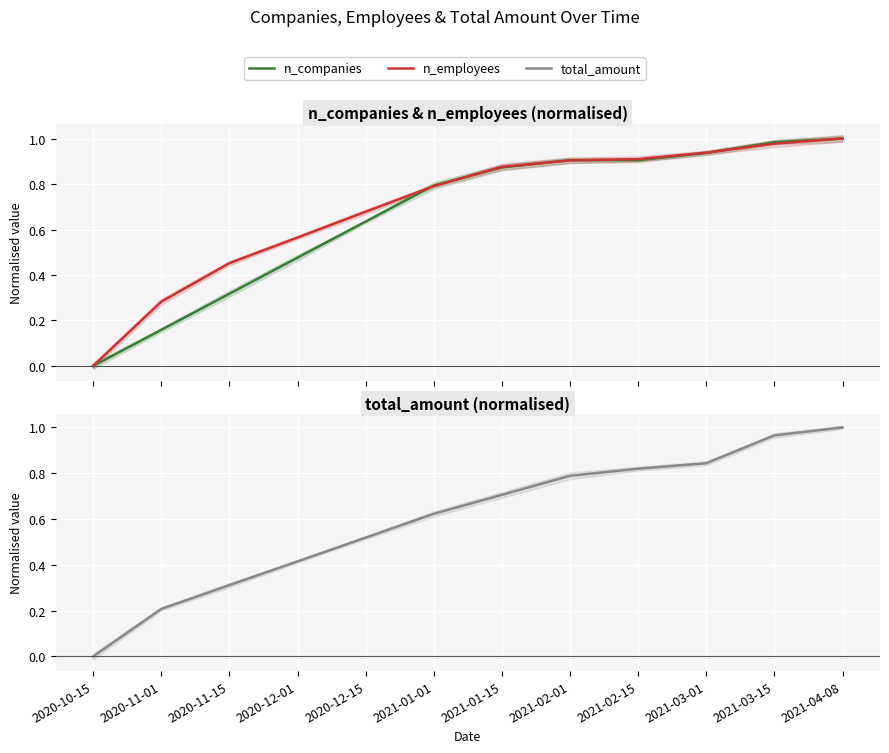

What is the total value across all series at 2020-11-01?

0.6